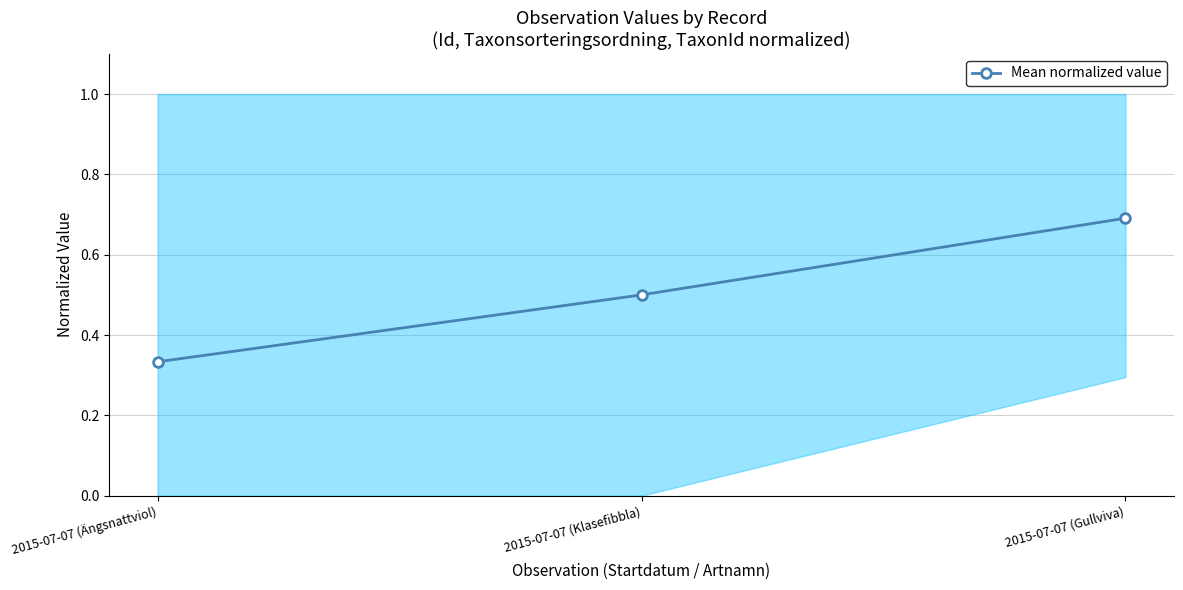

Does the chart display data point markers on the line(s)?

Yes